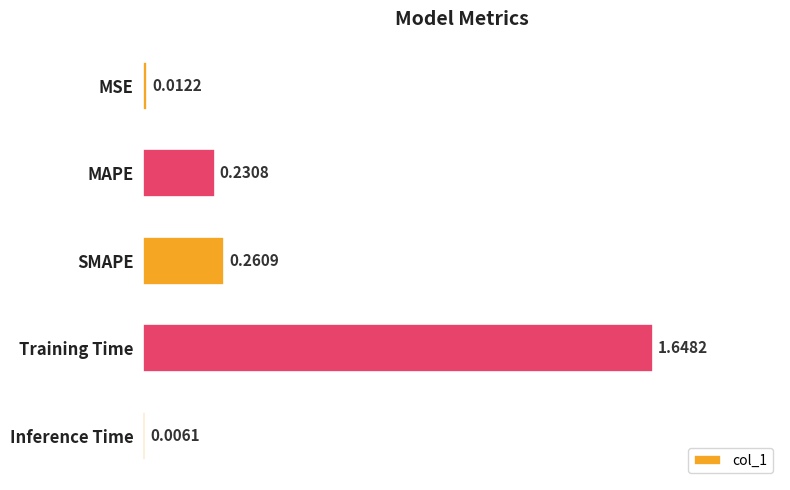

What is the change in value from SMAPE to Training Time?

+1.4